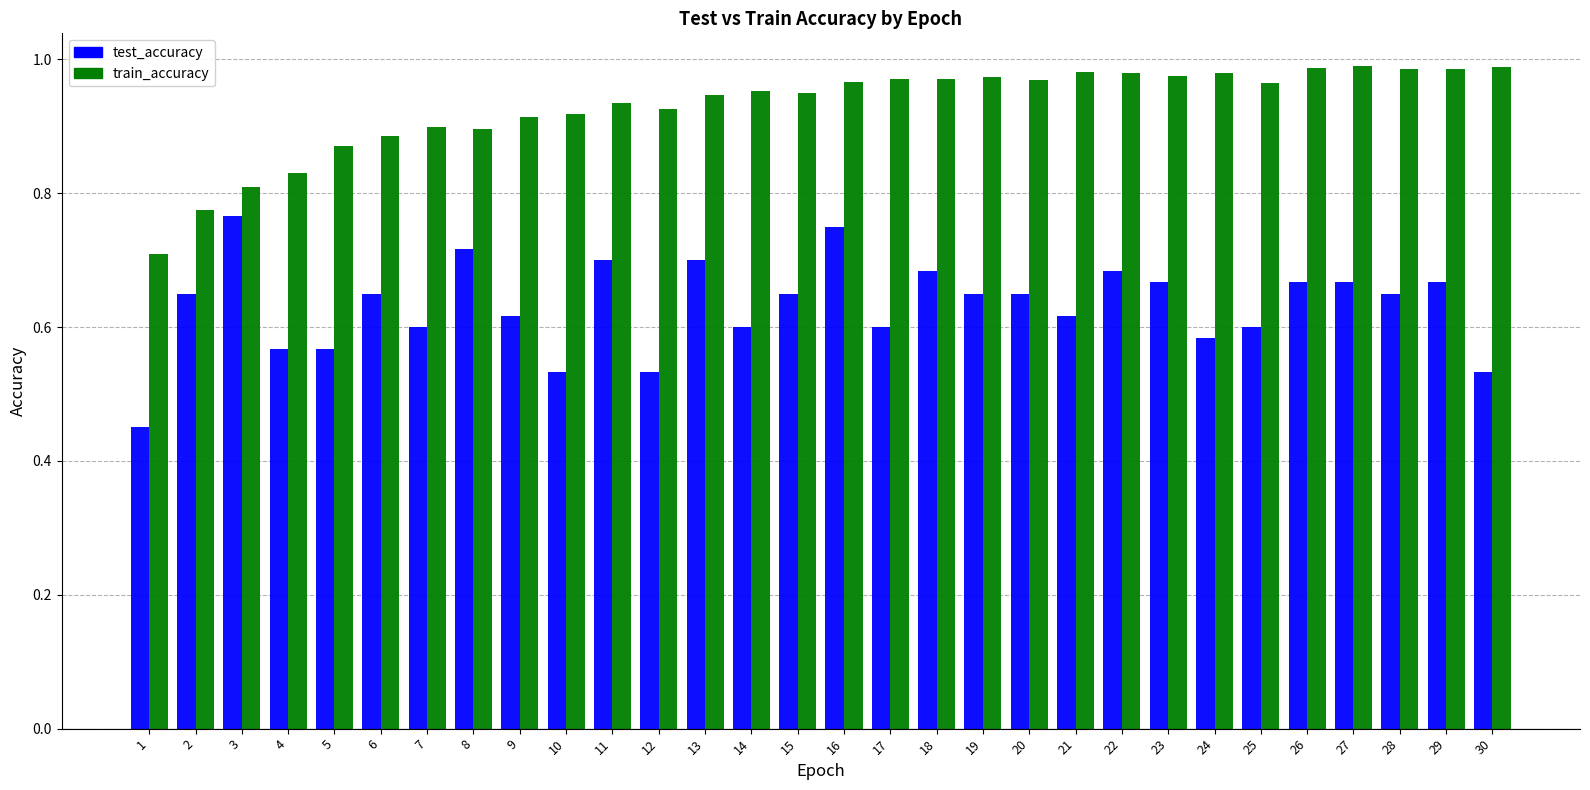

The train_accuracy series shows 1.4 at 29. True or false?

False